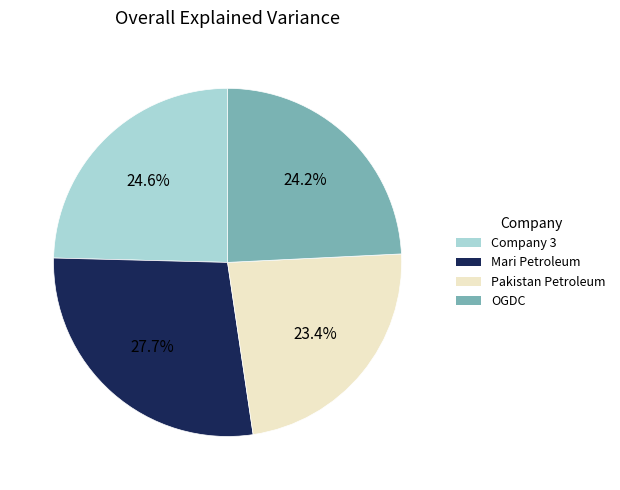

Is there a majority slice in this chart?

No